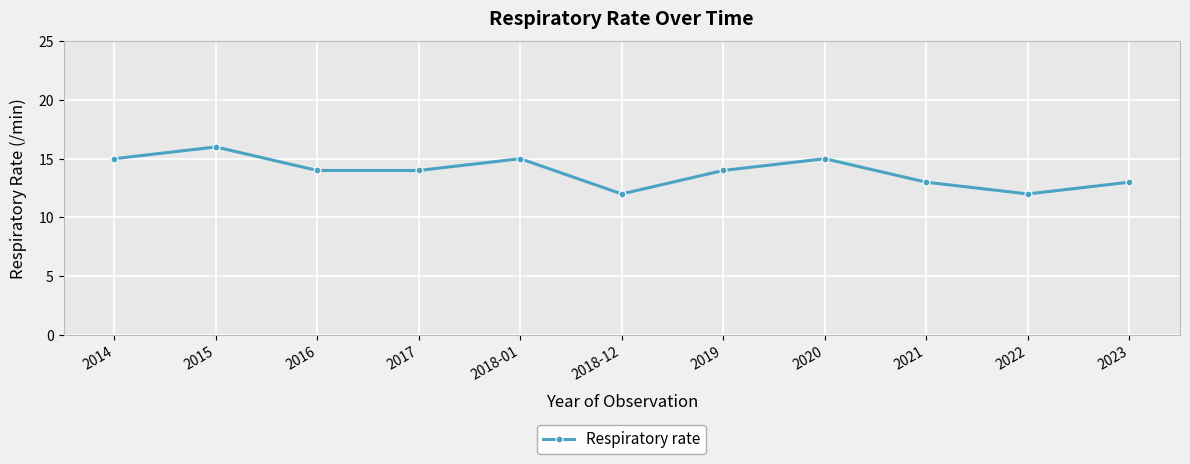

True or false: the data has more than 1 interior local peaks.

True